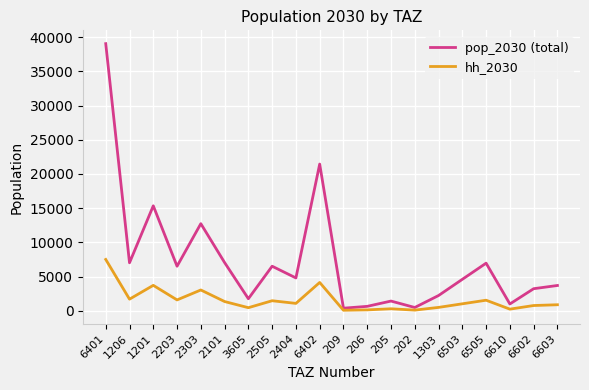

How many series are shown in this chart?

2